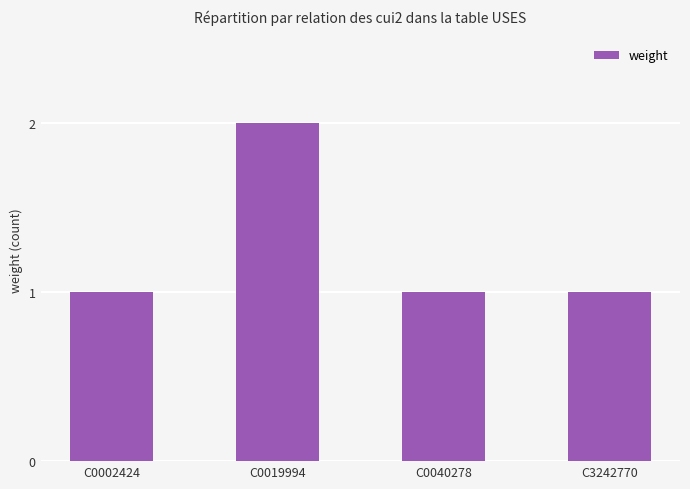

Is it true that the value at C0019994 is 3?

False